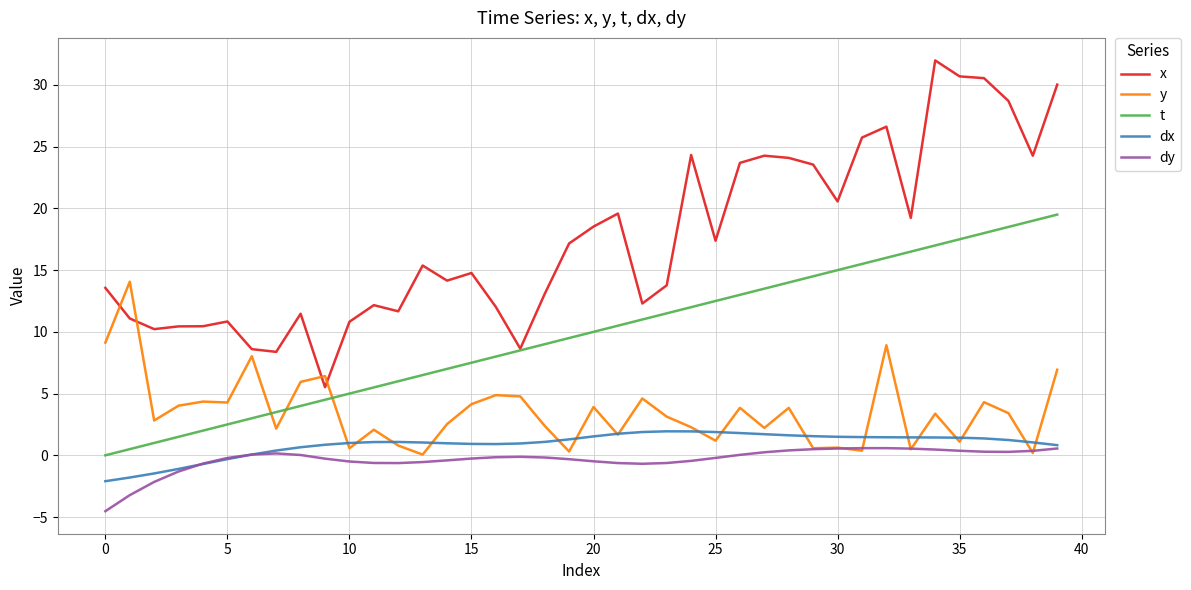

Which series has the largest total across all categories?

x